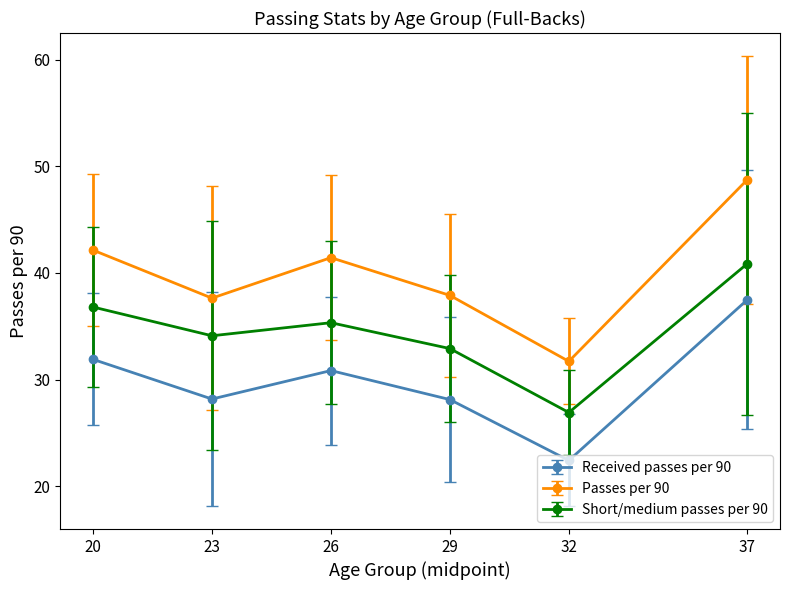

What is the total value across all series at 20?

110.9